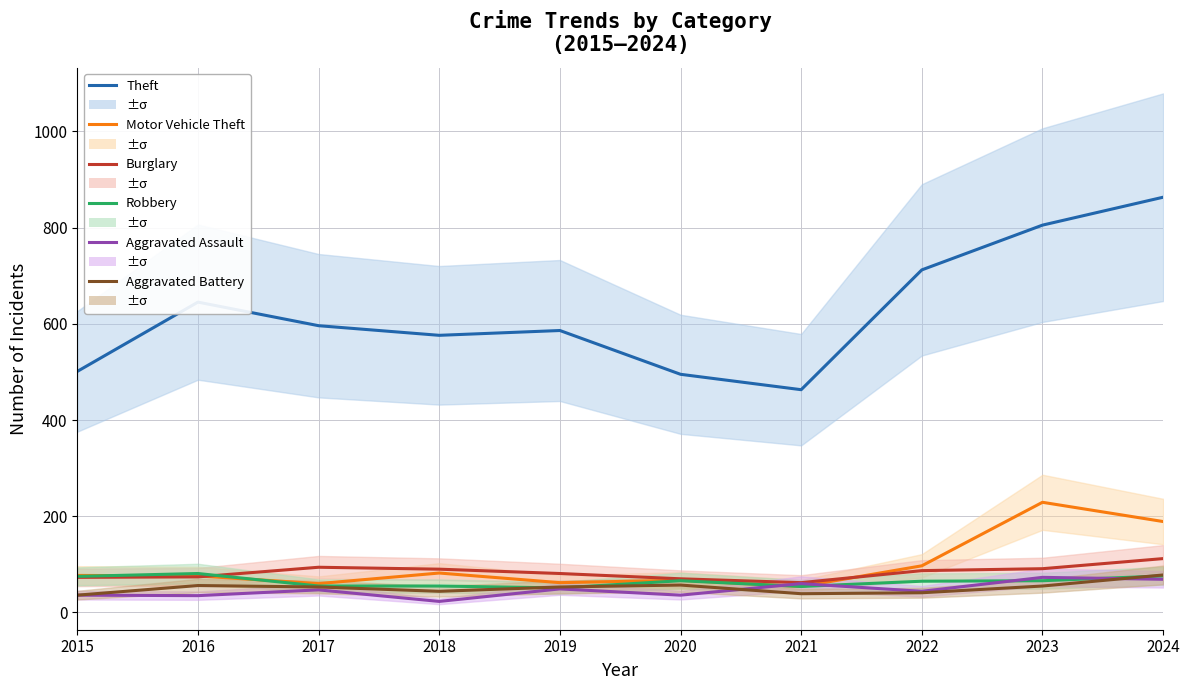

True or false: Burglary and Theft cross at least once.

False